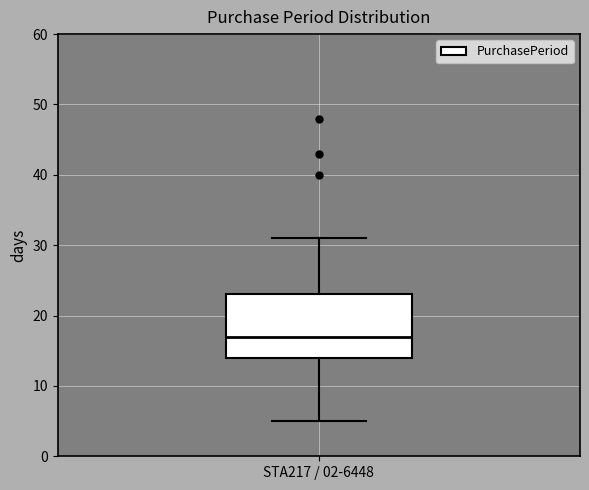

Where does the lower whisker of the box for STA217 / 02-6448 end on the y-axis? The values are not printed on the chart, so give them approximately, as read against the axis.

5